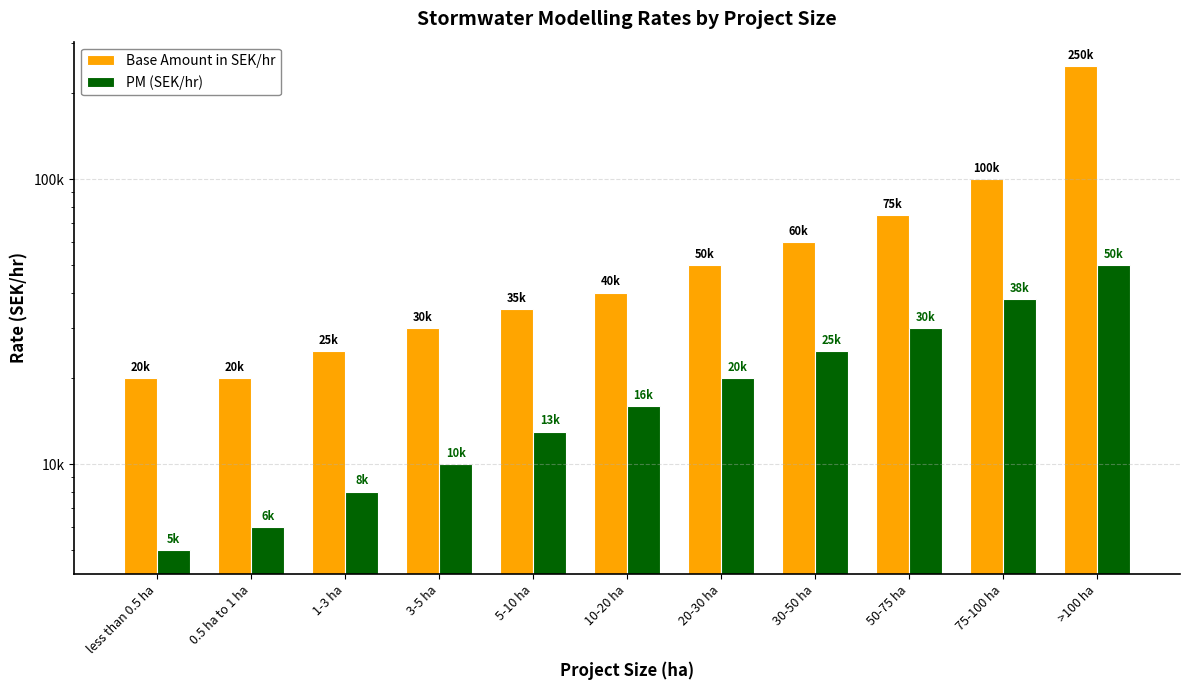

What is the spread (max minus min) of values at >100 ha?

200000